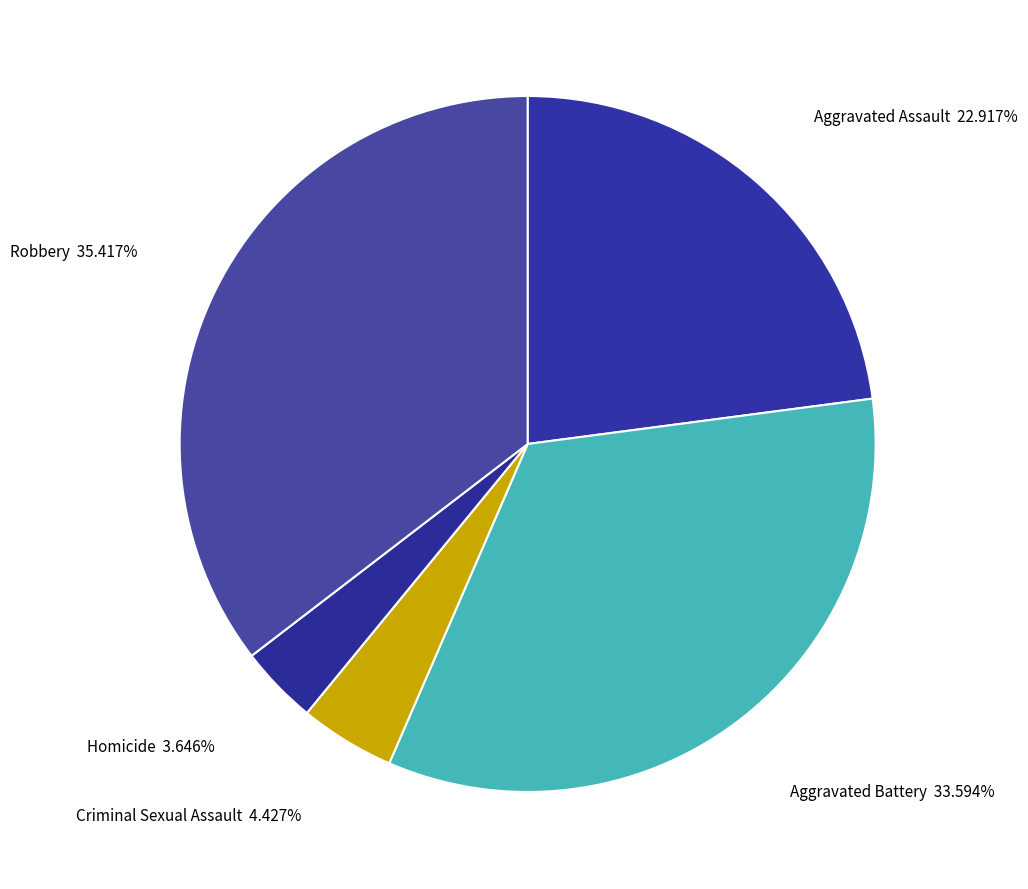

Which has a higher value, Aggravated Battery 33.594% or Aggravated Assault 22.917%?

Aggravated Battery 33.594%